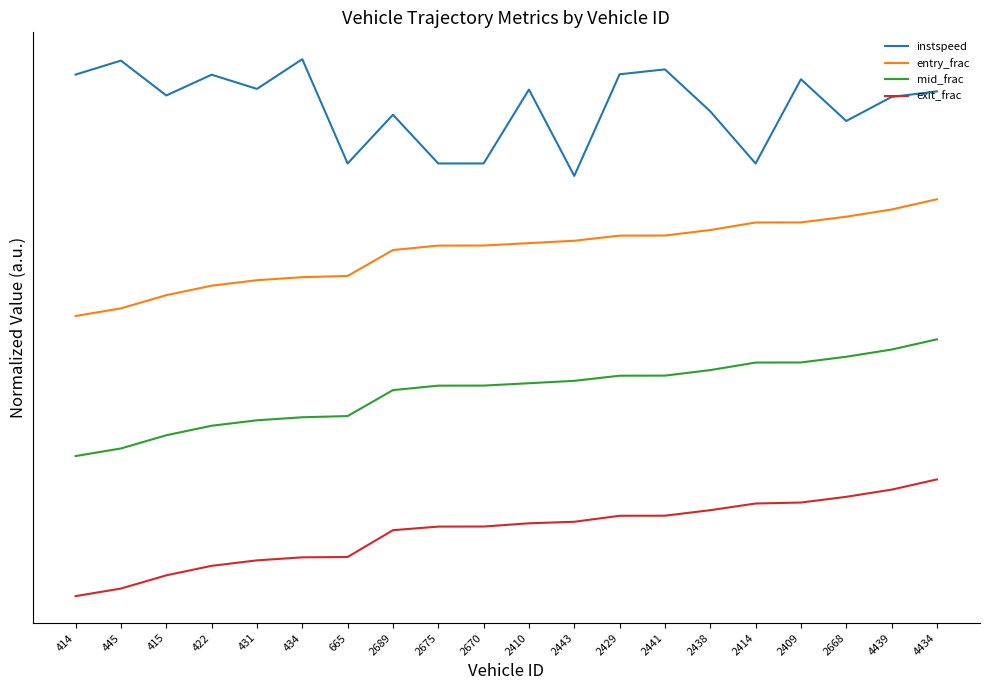

Rank the series by their average value, from highest to lowest.

instspeed, entry_frac, mid_frac, exit_frac